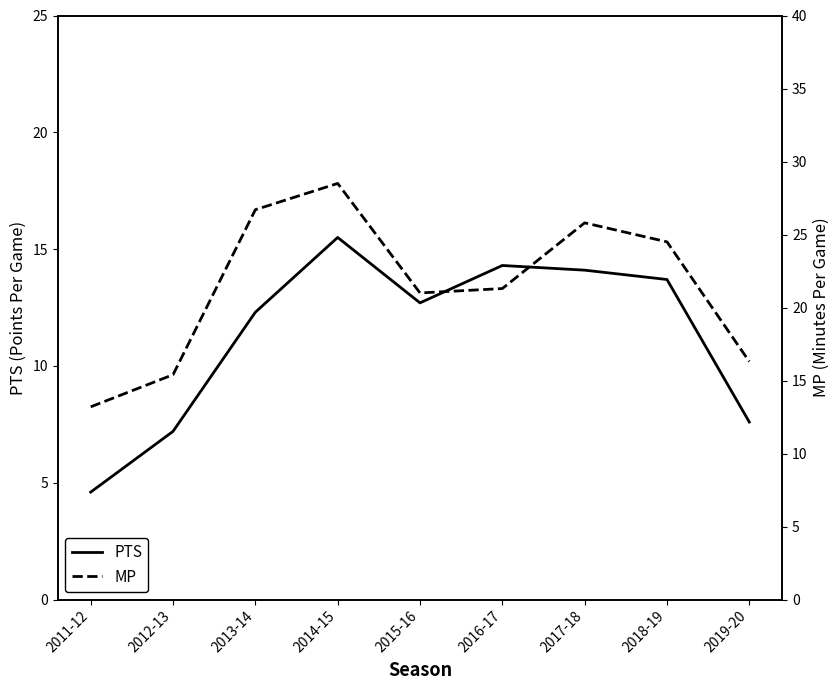

What is the approximate value of PTS at 2015-16?

12.7